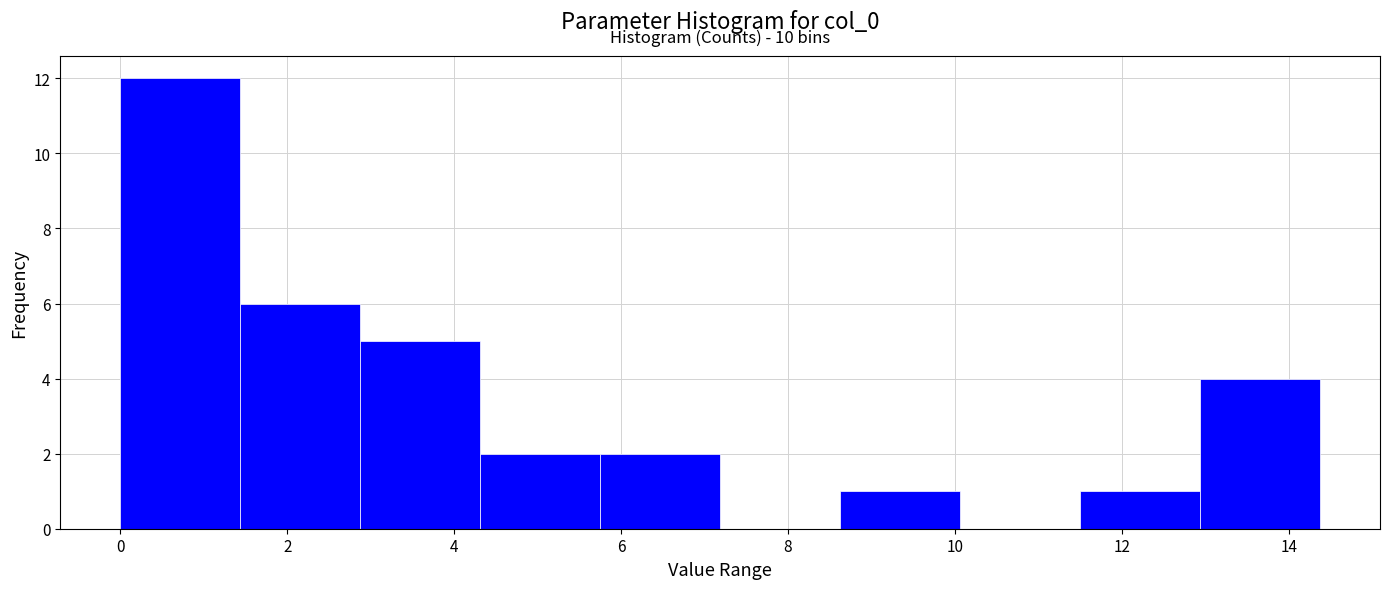

Over which range of the x-axis is the bar tallest?

0.0 to 1.4